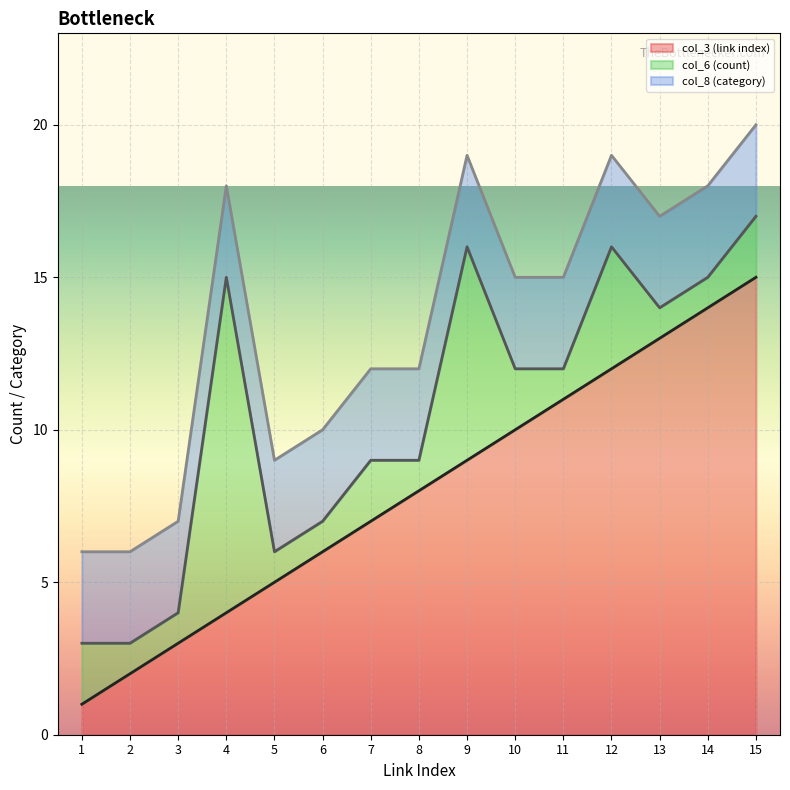

Where does the col_3 (link index) series first go above 8?

9